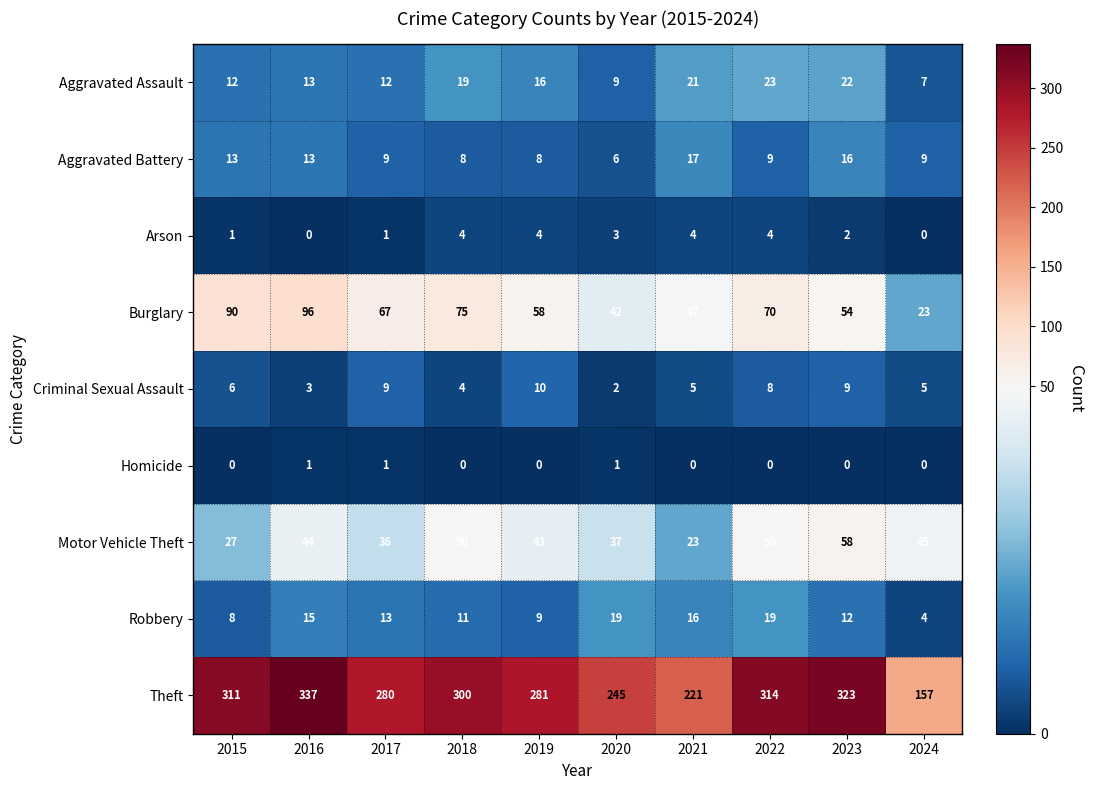

How many positive values does the Homicide series have?

3